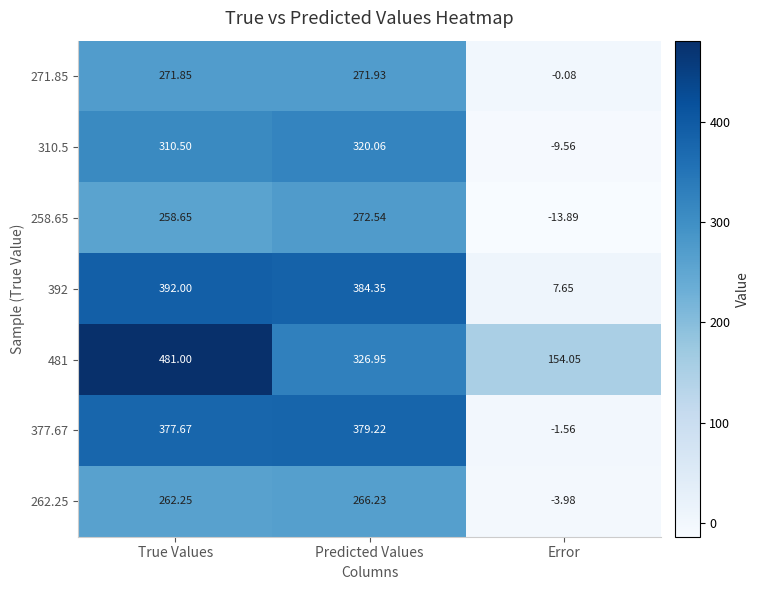

At which label does 262.25 reach its peak?

Predicted Values